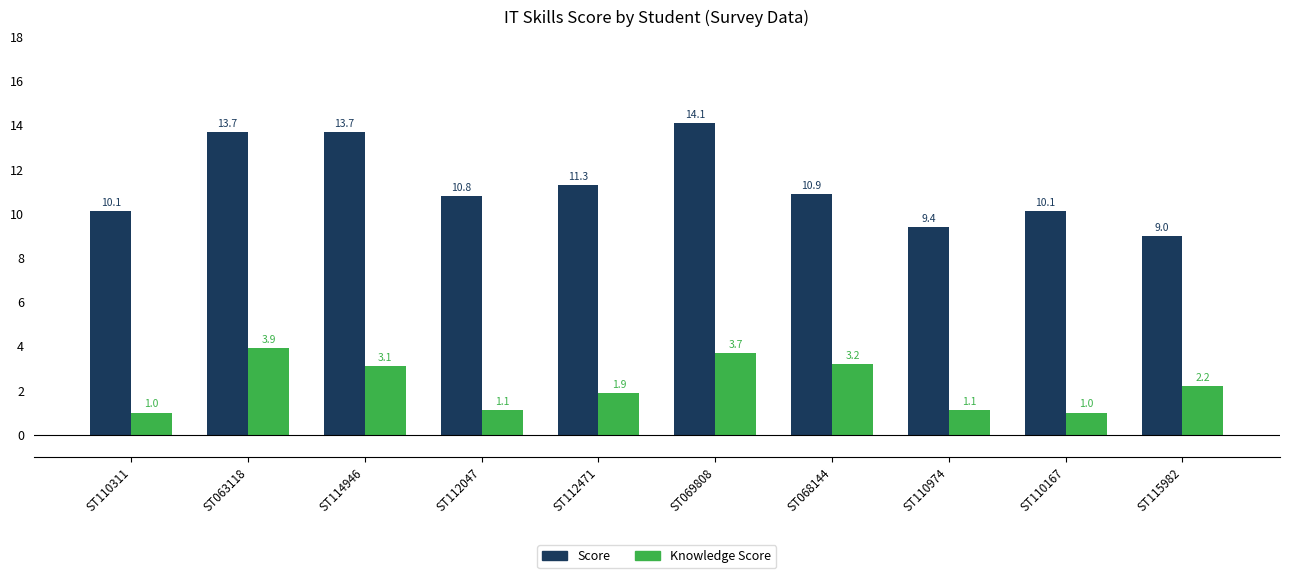

Reading right to left, transcribe all the data shown in this chart.

Score: 9.0	10.1	9.4	10.9	14.1	11.3	10.8	13.7	13.7	10.1
Knowledge Score: 2.2	1.0	1.1	3.2	3.7	1.9	1.1	3.1	3.9	1.0